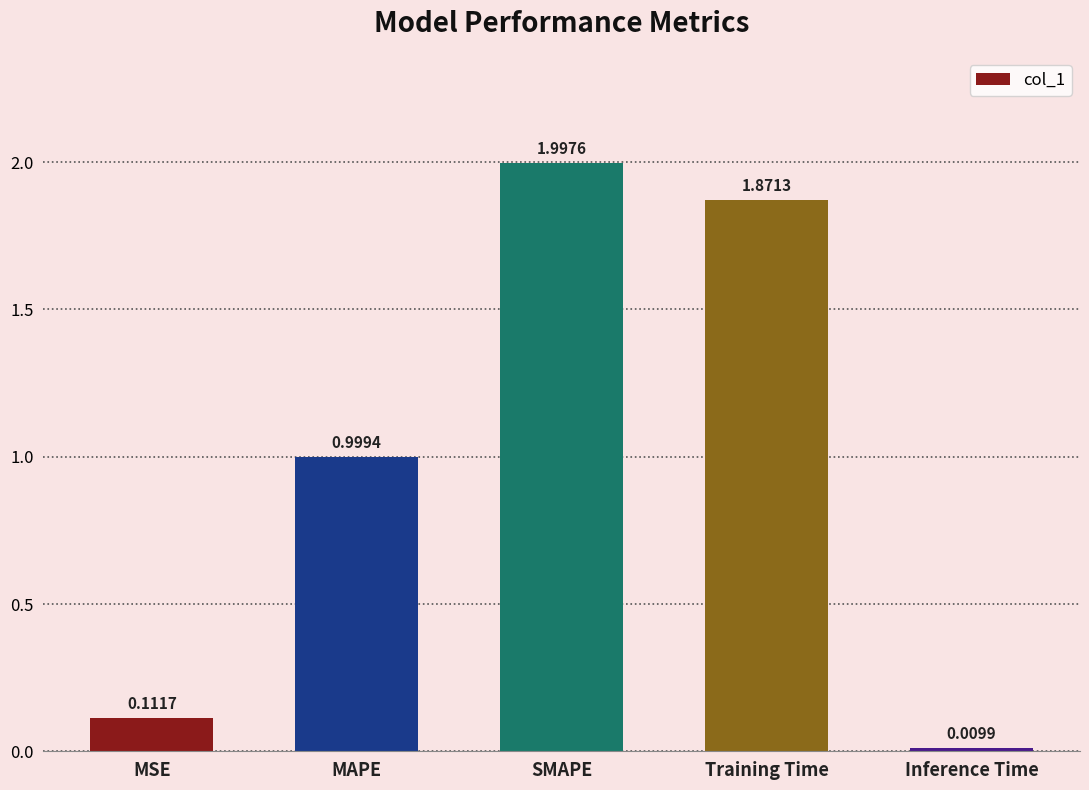

What is the change in value from MSE to MAPE?

+0.9